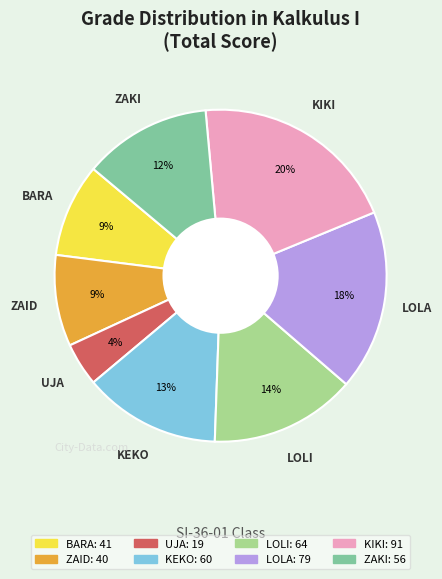

Does any single category account for the majority?

No